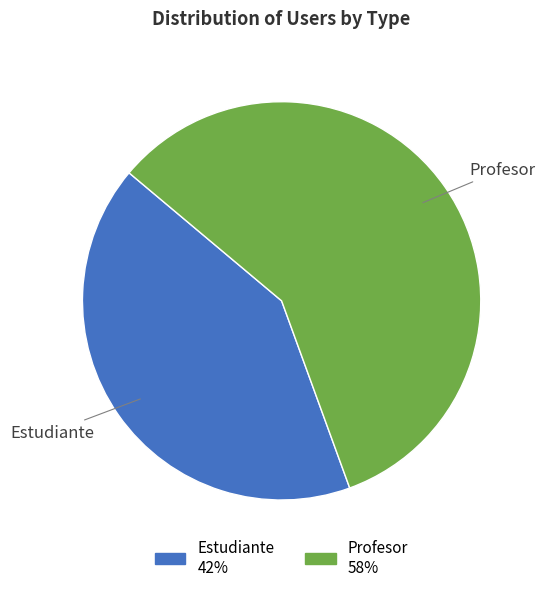

The Estudiante slice represents 32% of the pie. True or false?

False